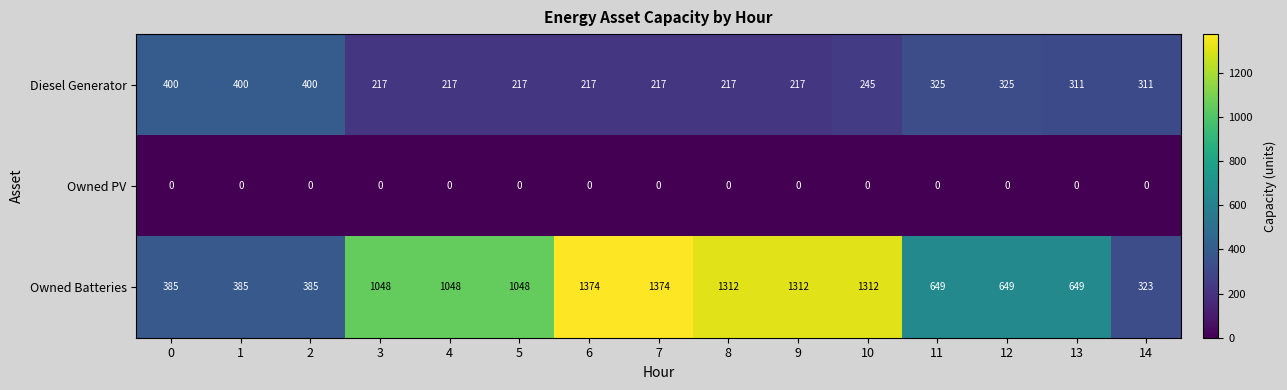

What is the total value across all series at 0?

785